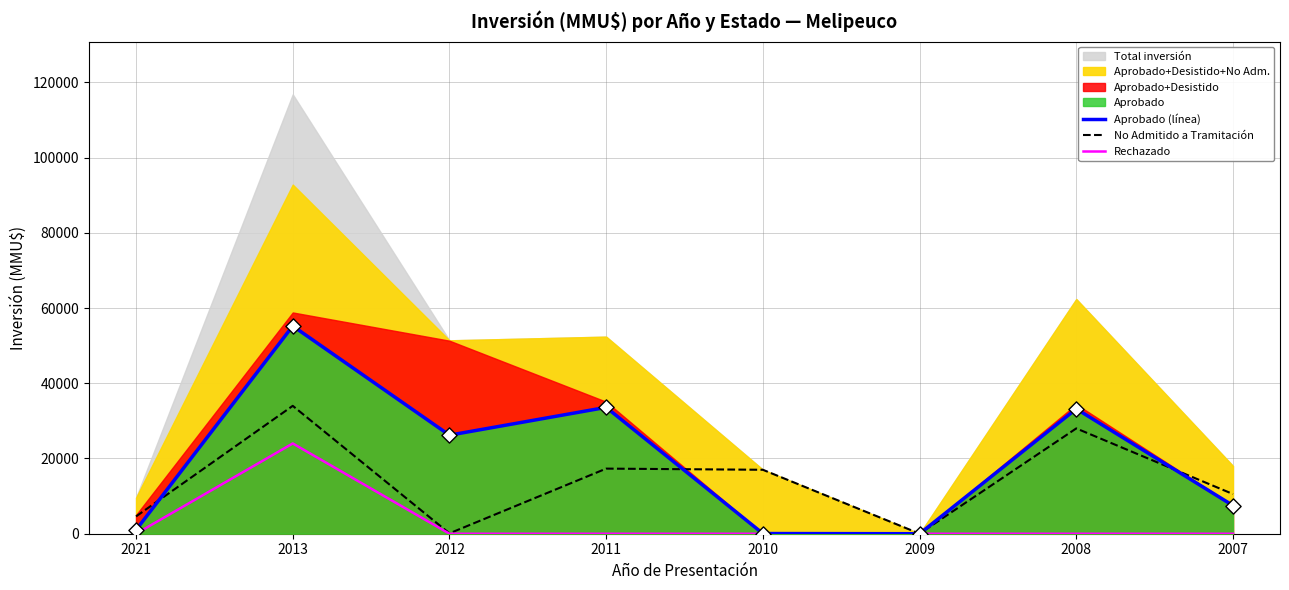

Which series contains the lowest Y value?

Rechazado